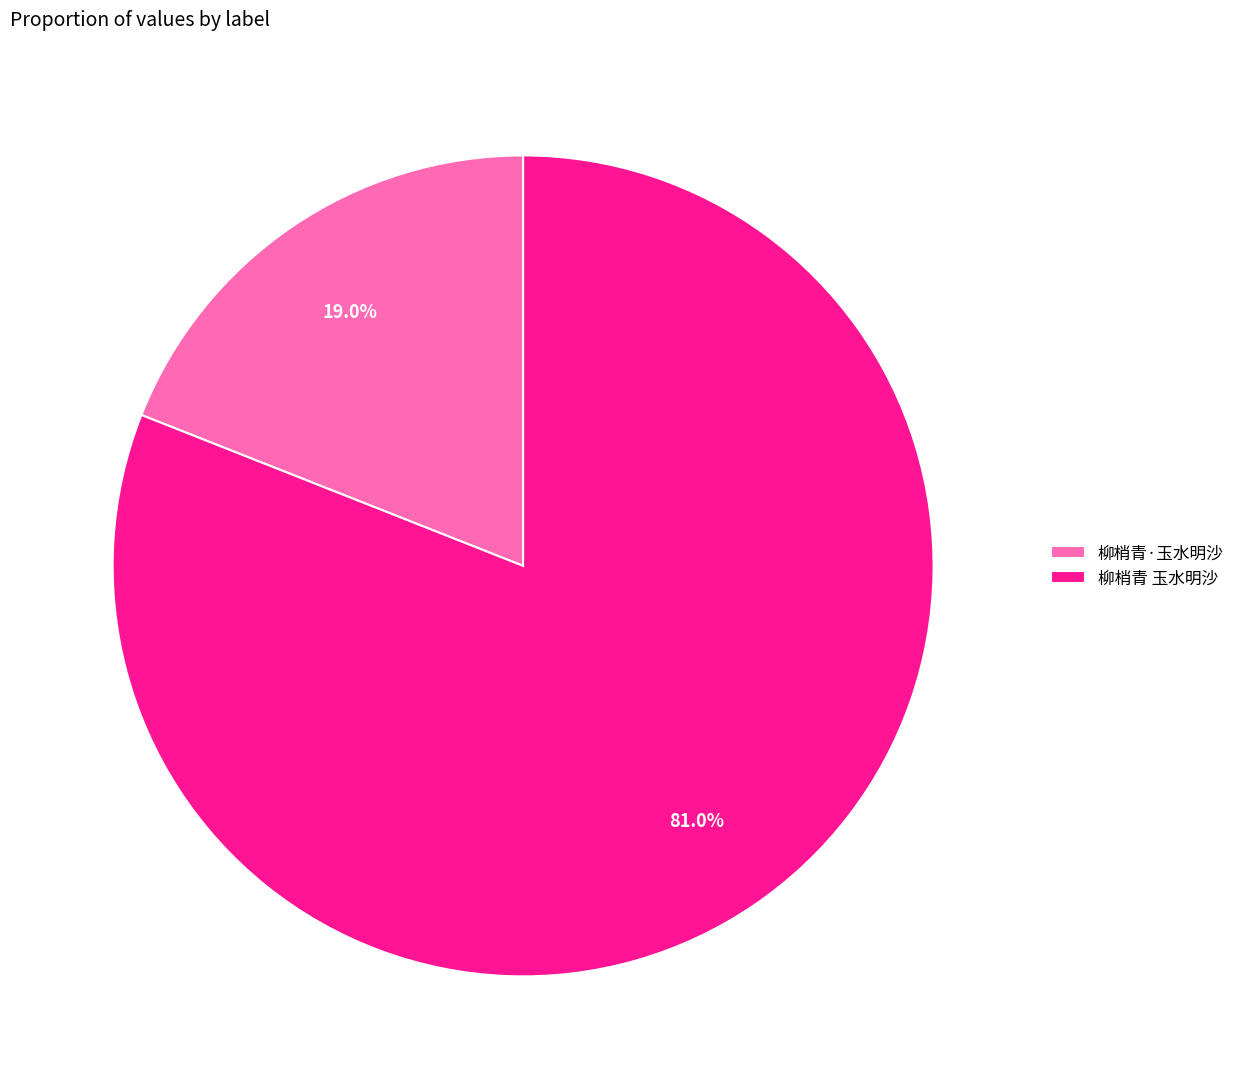

To the nearest percent, what portion does 柳梢青·玉水明沙 represent?

19%